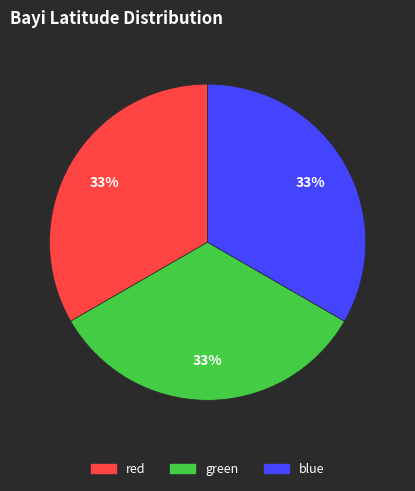

How many slices are in this pie chart?

3